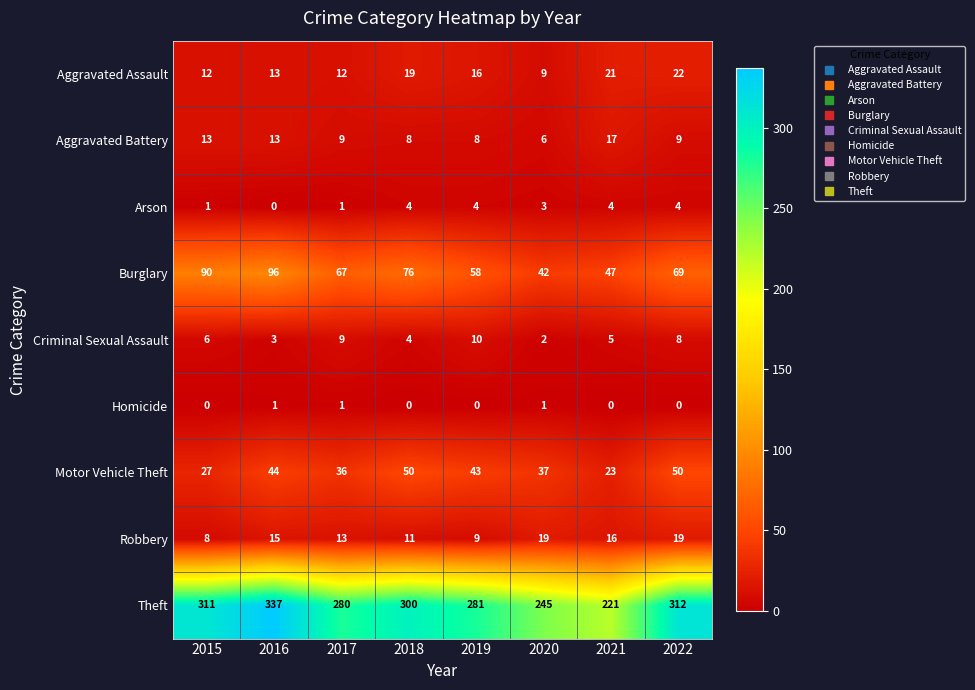

Which series has the largest total across all categories?

Theft